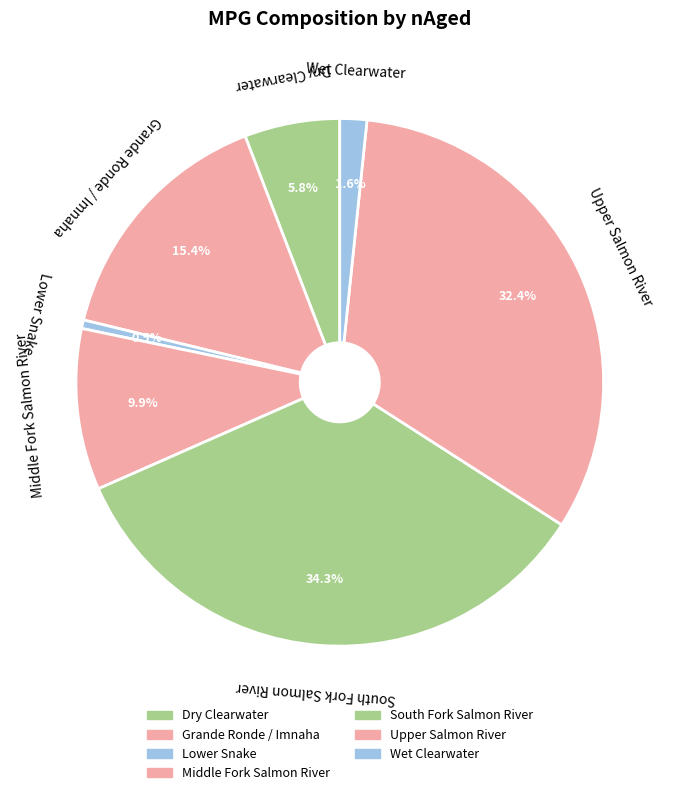

How many slices are in this pie chart?

7